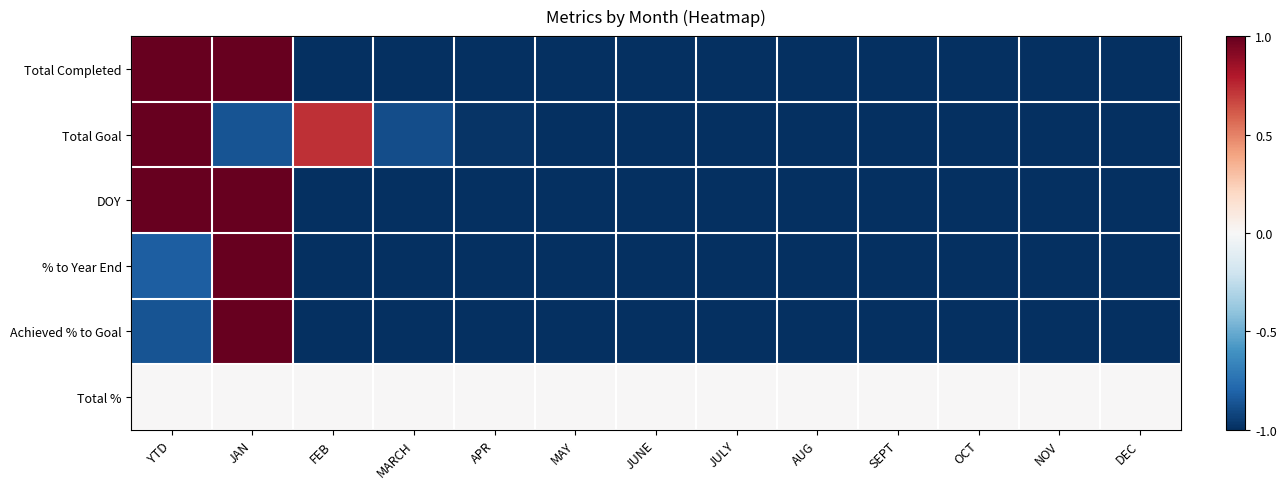

What is the total value across all series at JULY?

-5.0